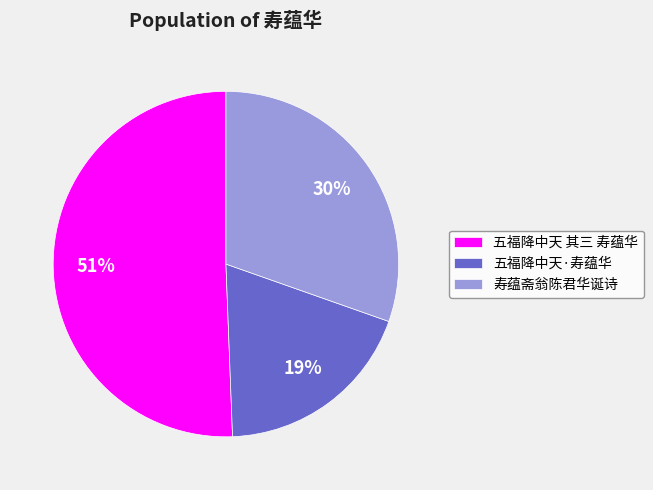

To the nearest percent, what portion does 五福降中天 其三 寿蕴华 represent?

51%